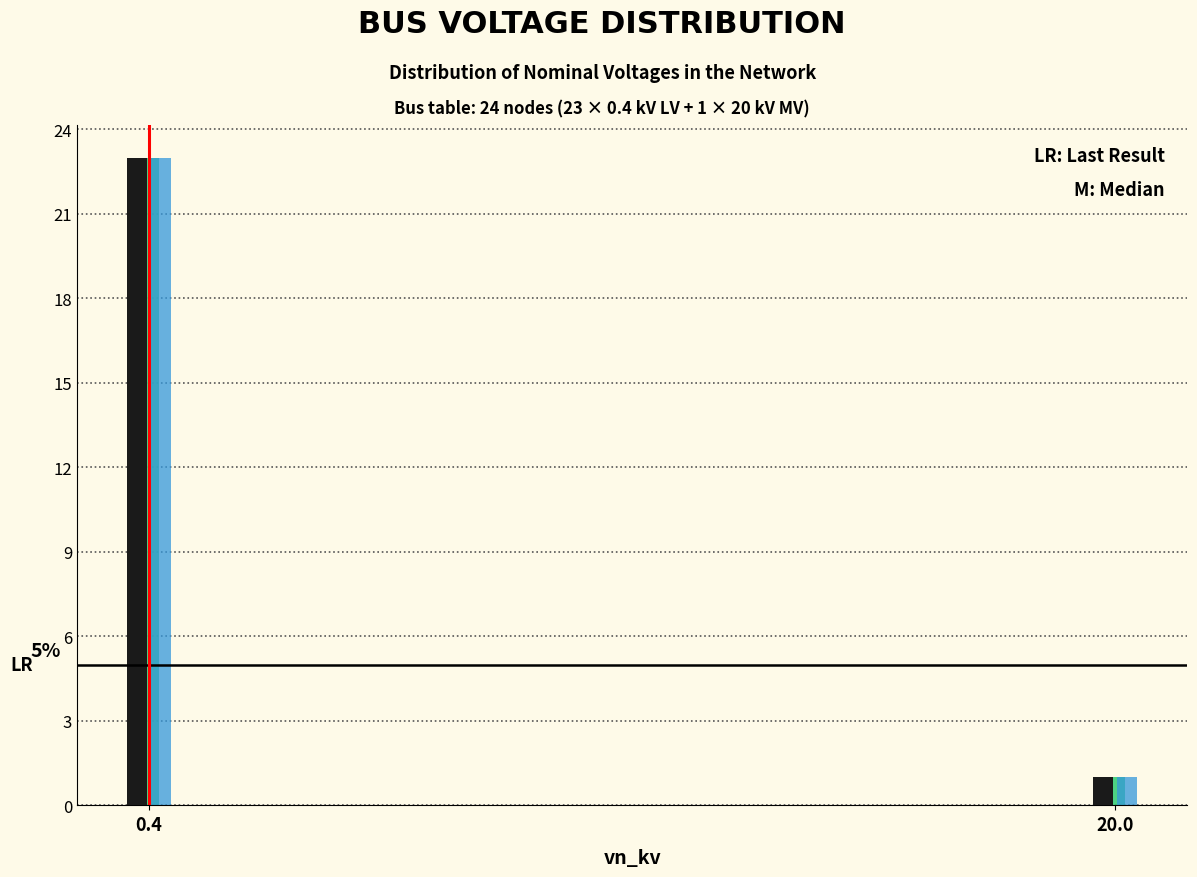

What is the total value across all series at 0.4?

69